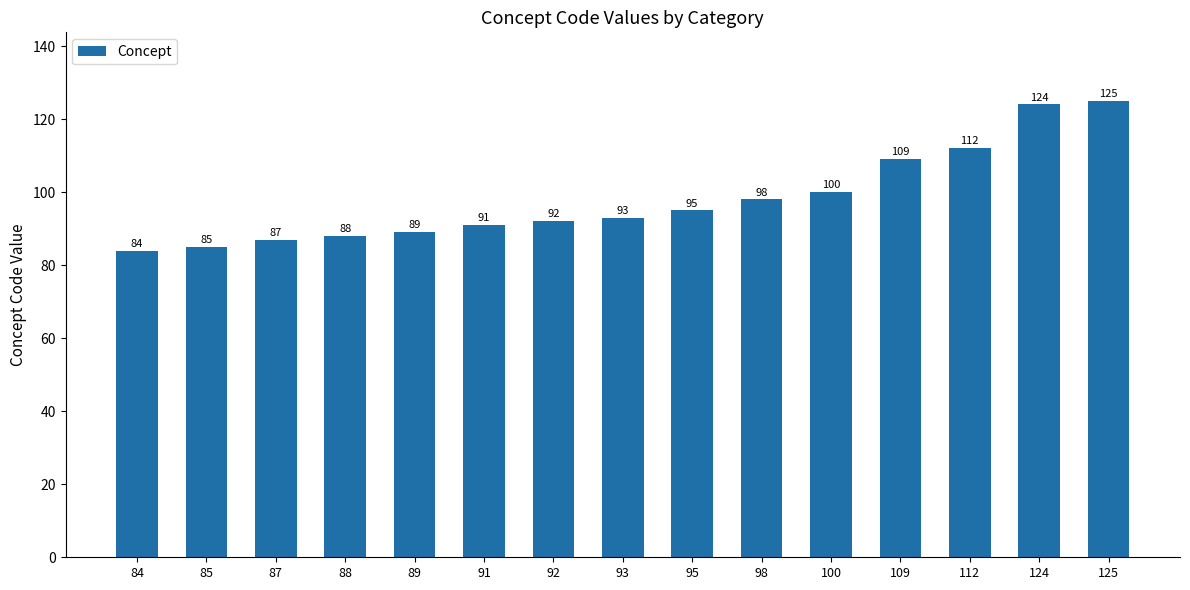

Reading left to right, what are all the values shown in this chart?

84=84	85=85	87=87	88=88	89=89	91=91	92=92	93=93	95=95	98=98	100=100	109=109	112=112	124=124	125=125